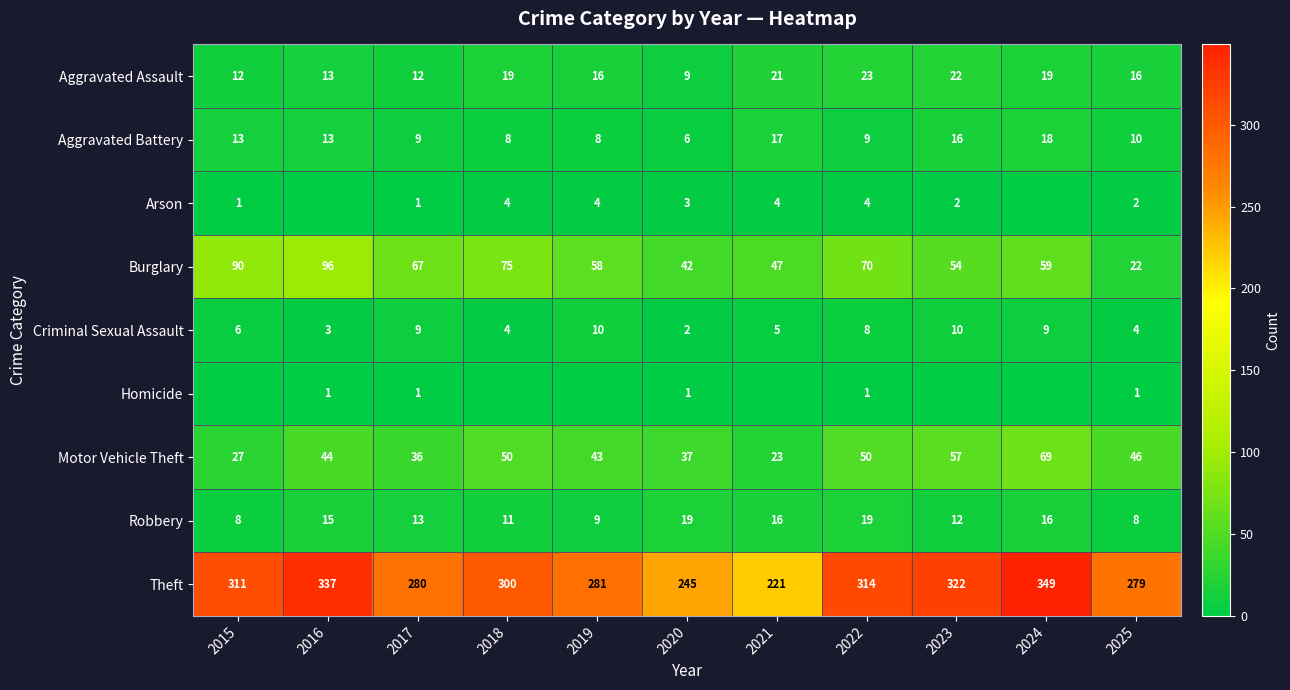

What is the total value across all series at 2025?

388